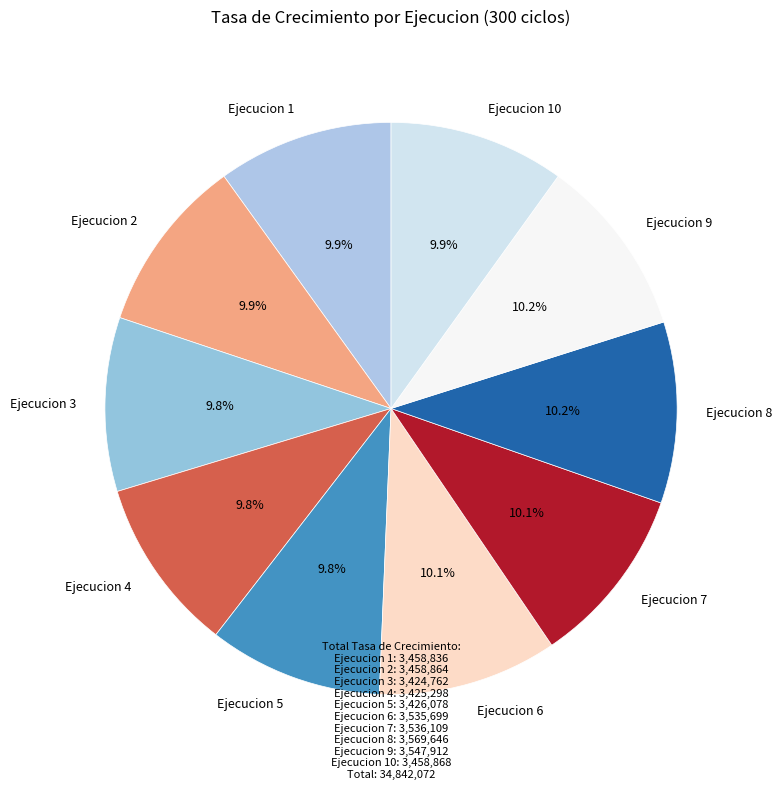

What percentage is the Ejecucion 6 slice, to the nearest percent?

10%